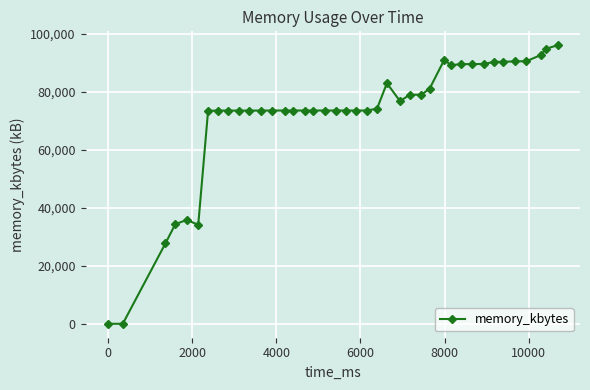

What is the average value?

71924